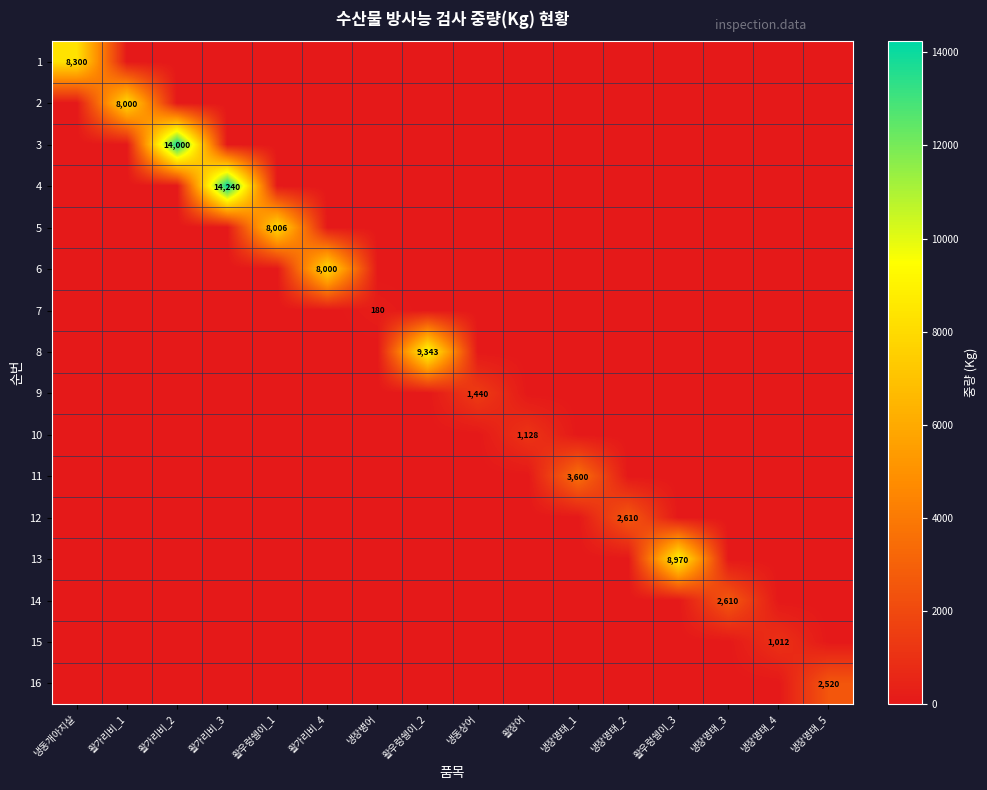

Is it true that 13 equals 8970 at 활우렁쉥이_3?

True